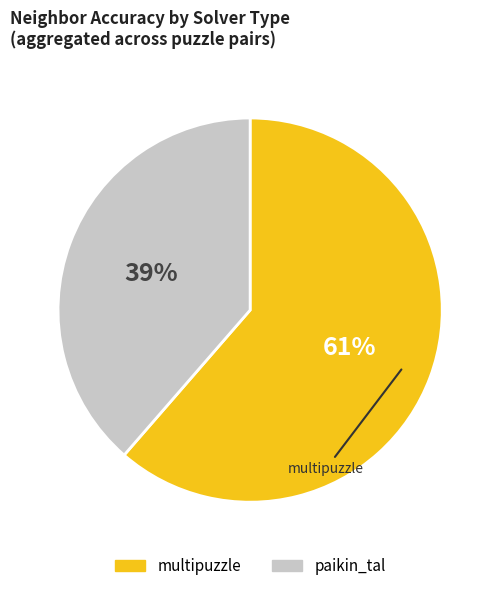

To the nearest percent, what percentage of the pie is paikin_tal?

39%